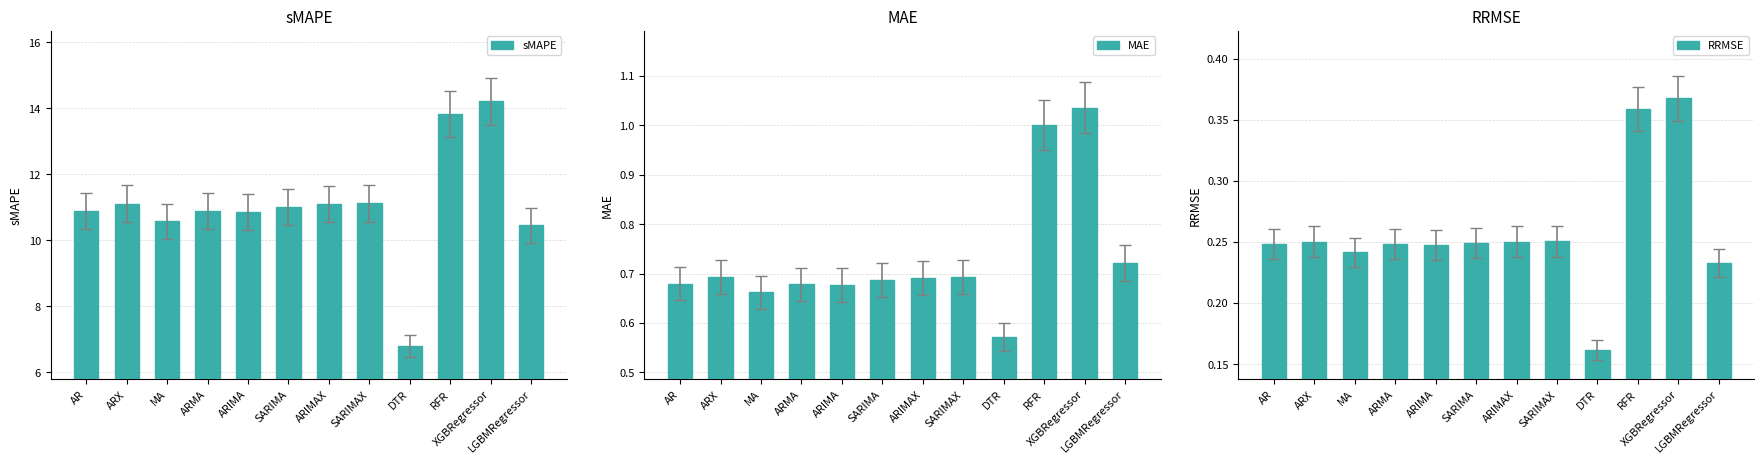

The RRMSE series shows 0.2 at ARIMA. True or false?

True